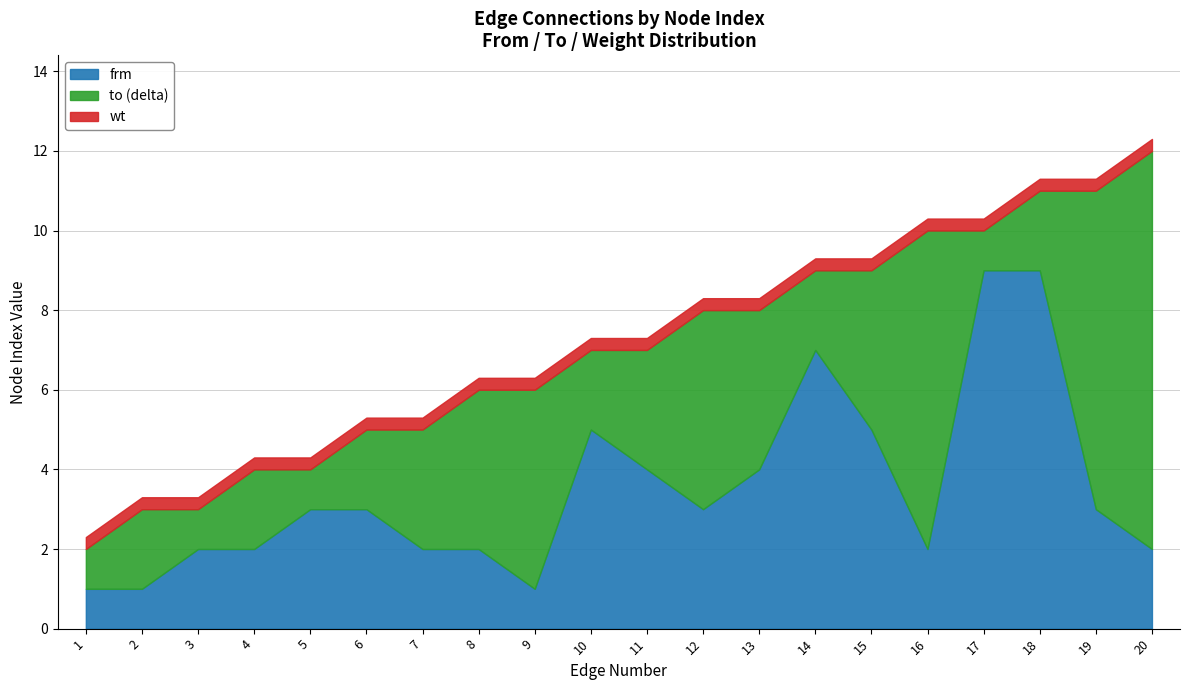

What is the value of the frm point at the 1st from the left?

1